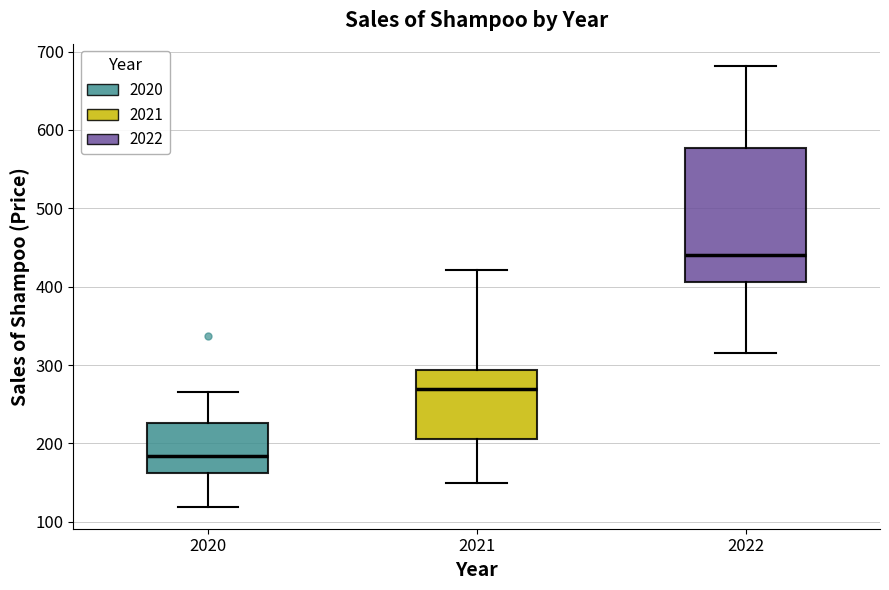

Where does the upper whisker of the box at x = 2020 end on the y-axis? The values are not printed on the chart, so give them approximately, as read against the axis.

270